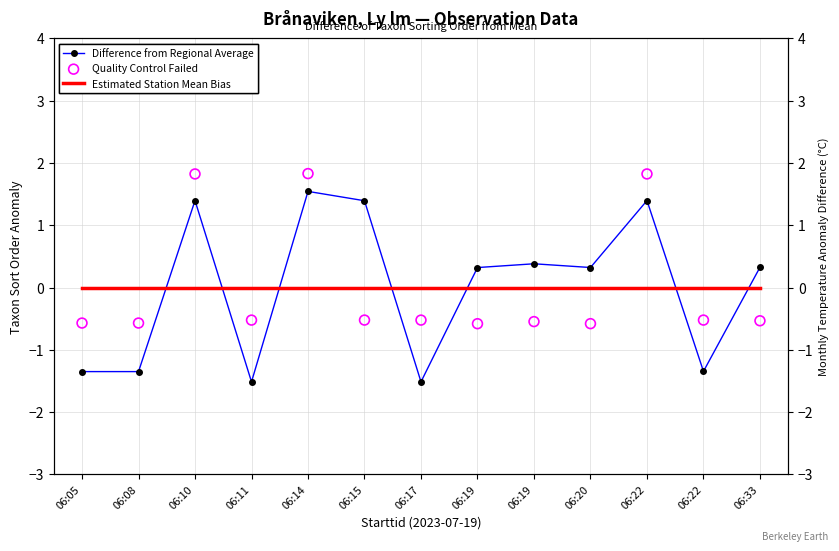

Is the value of Difference from Regional Average at 06:22 greater than the value of Quality Control Failed at 06:22?

No